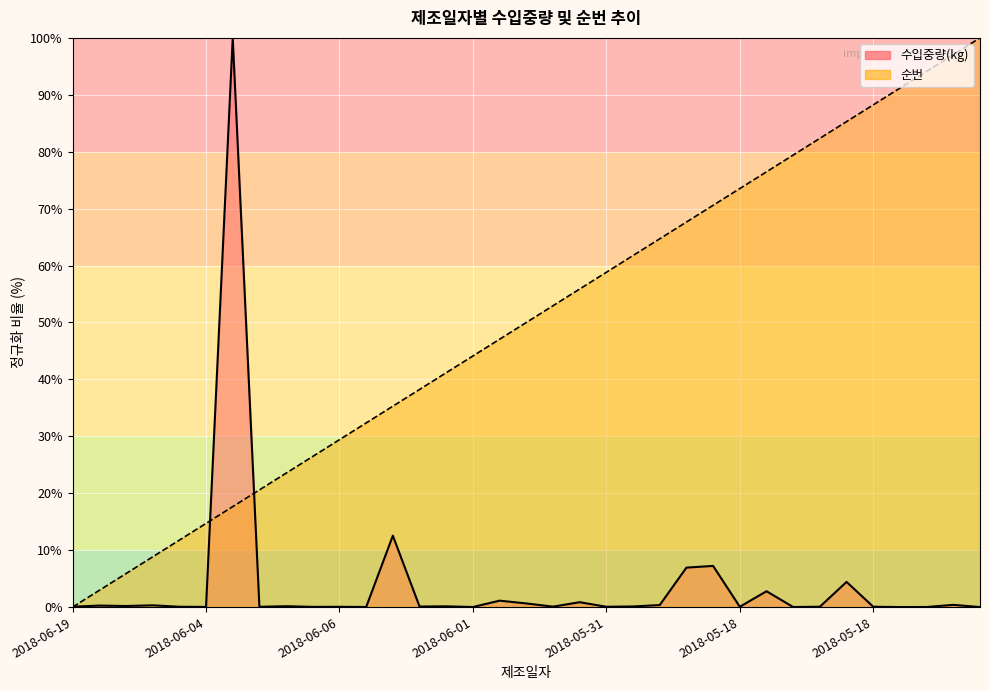

What is the sum of all 순번 values?

1750.0